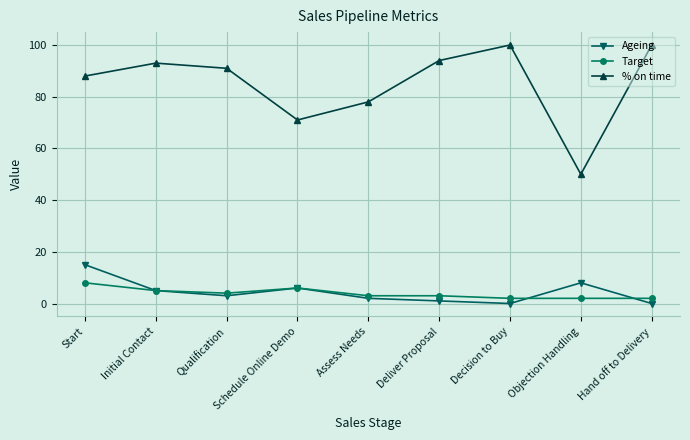

What is the sum of all % on time values?

765